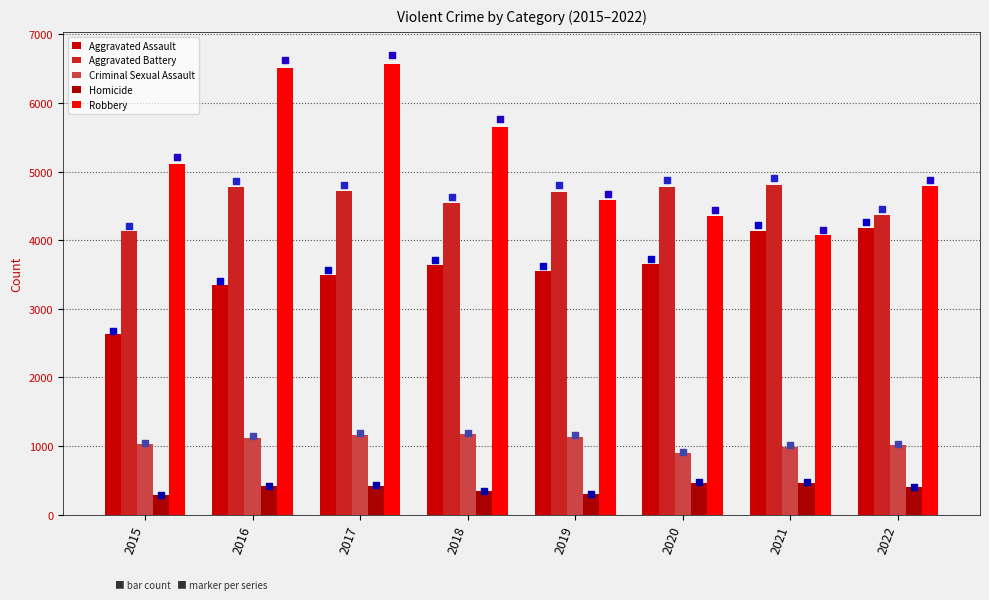

At which category is the sum across all series the highest?

2017